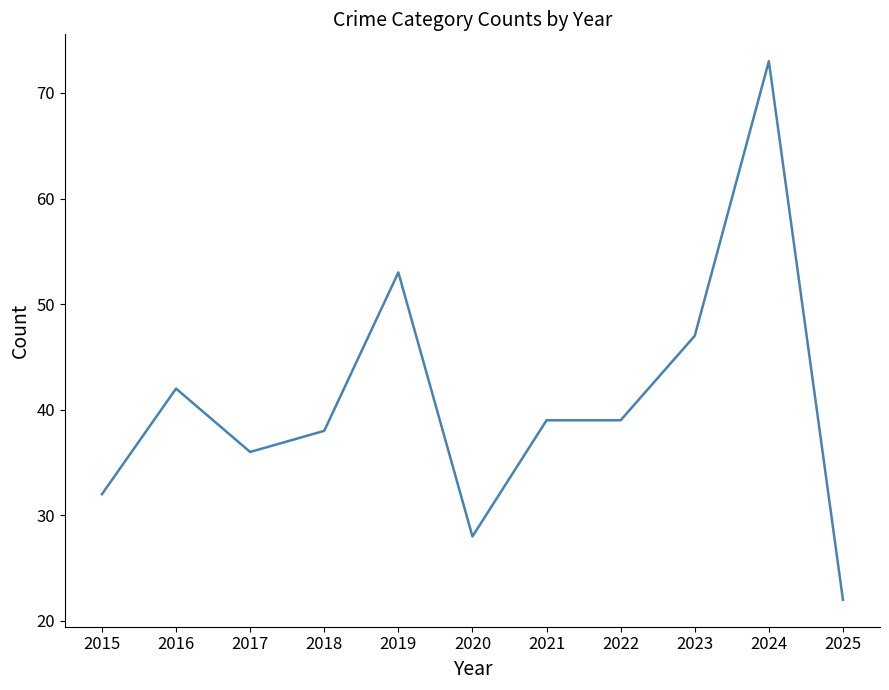

Does the chart have visible grid lines?

No